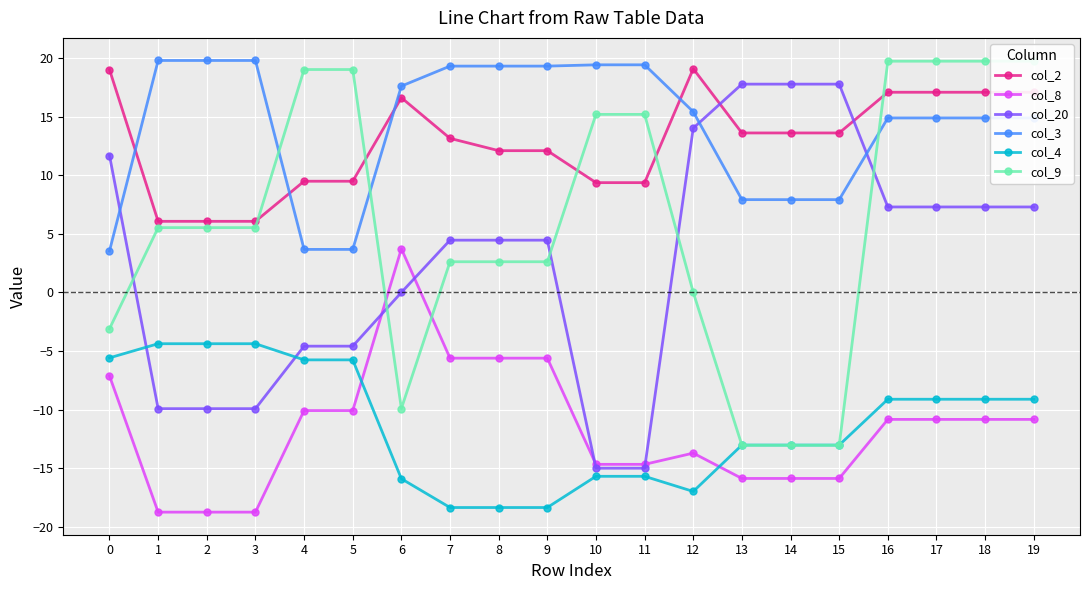

The value of col_9 at 9 is 2.6. True or false?

True